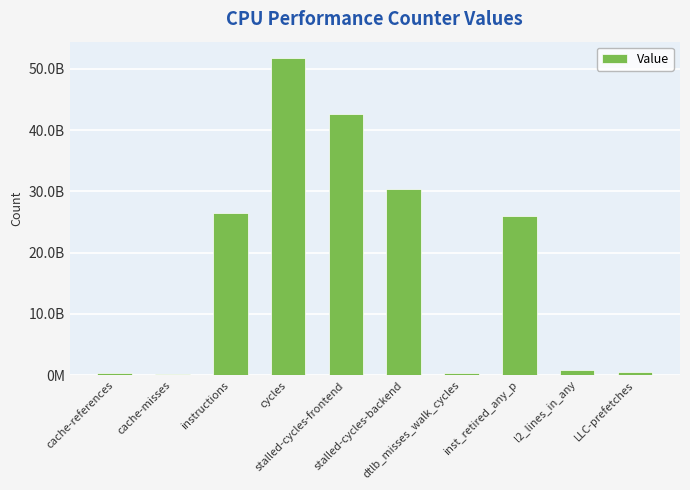

Which label corresponds to the largest value in the chart?

cycles